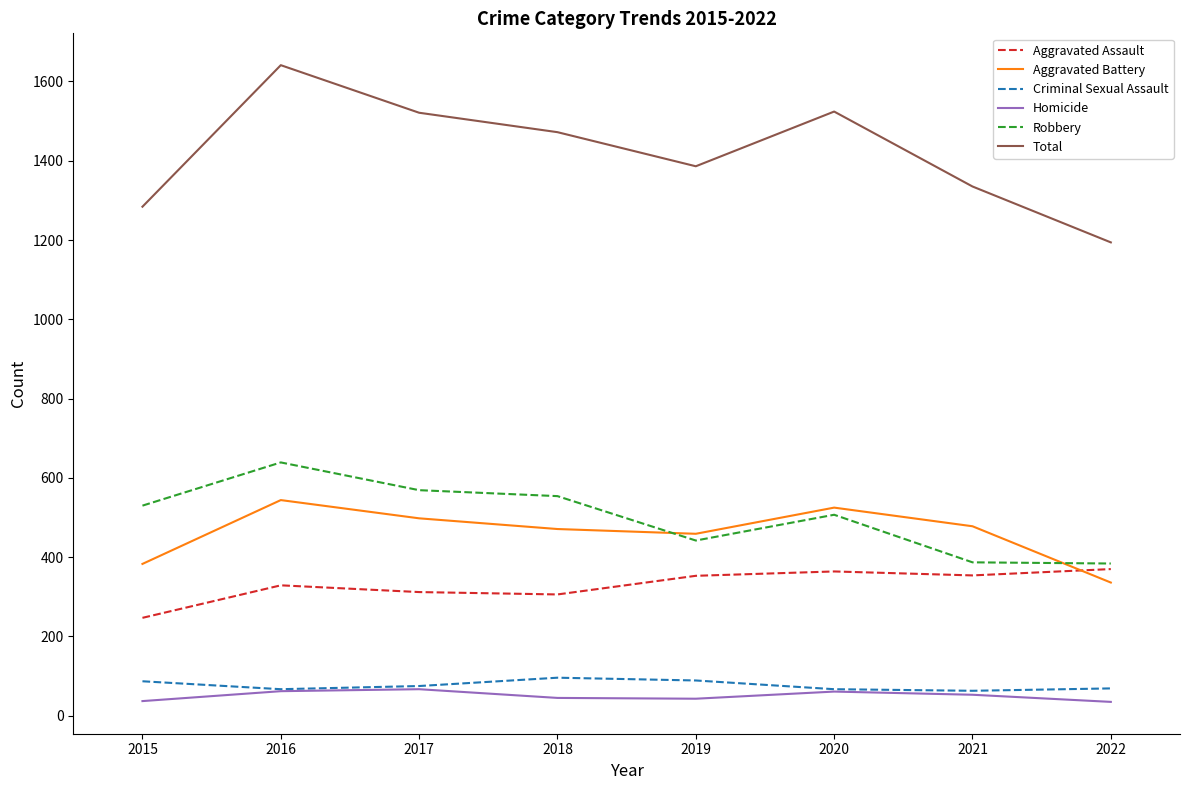

Is it true that Robbery equals 259 at 2019?

False